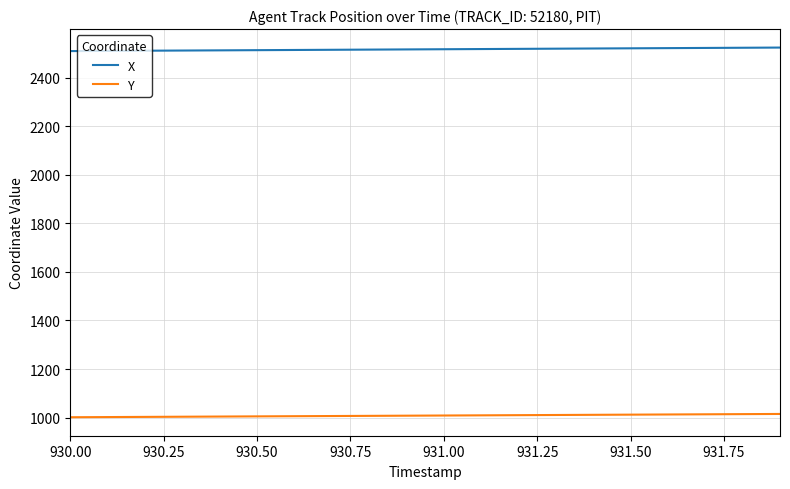

How many values in the X series exceed 2516?

10